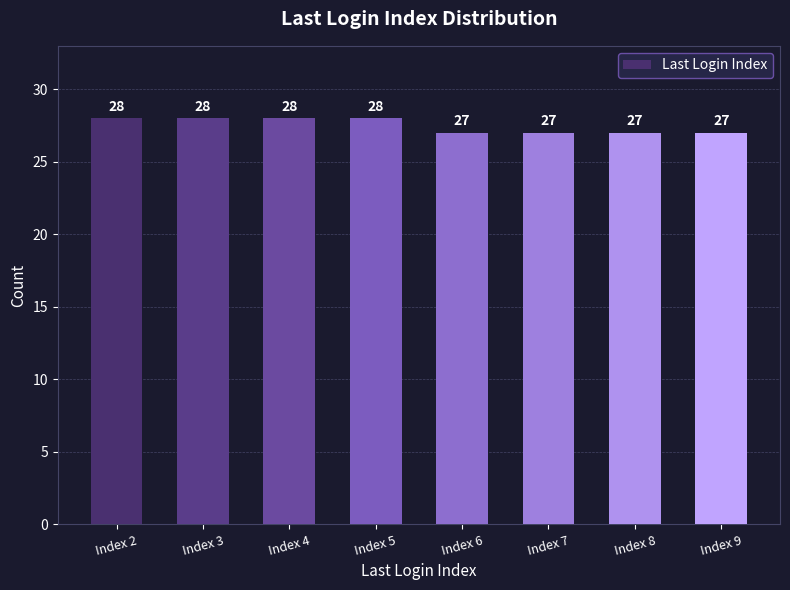

What is the minimum value shown in the chart?

27